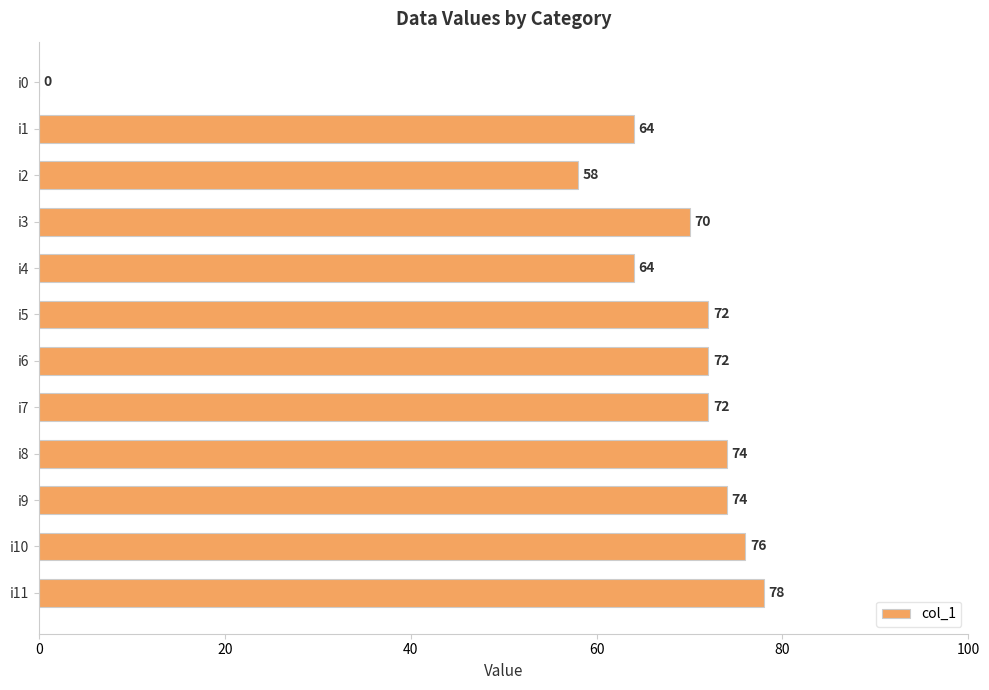

What is the sum of all values?

774